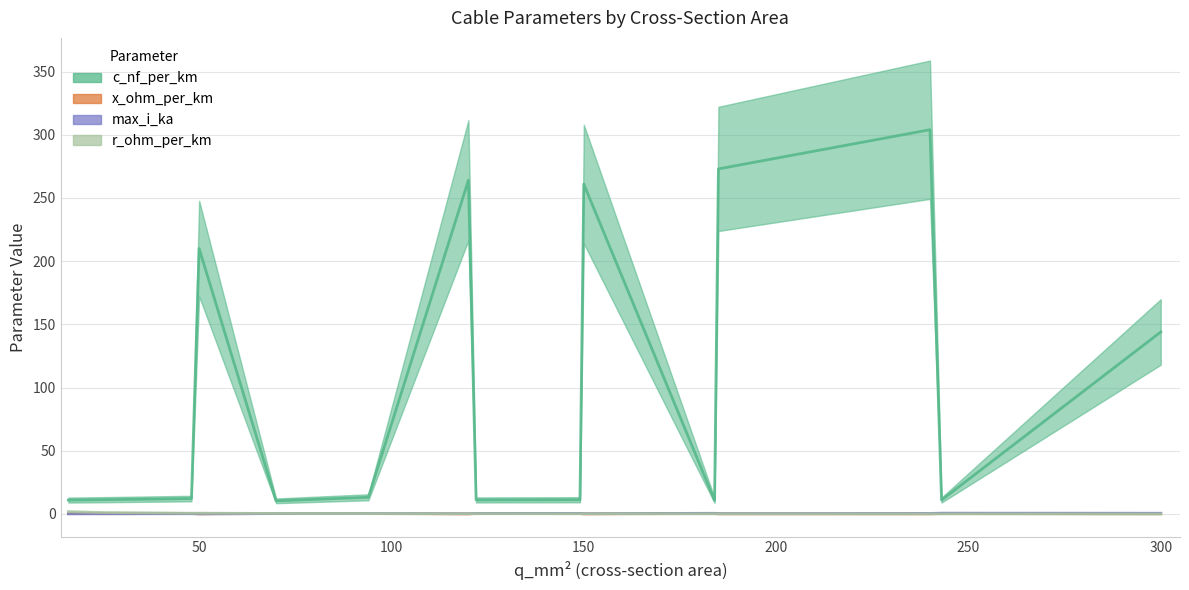

The value of x_ohm_per_km at 149 is 0.3. True or false?

True